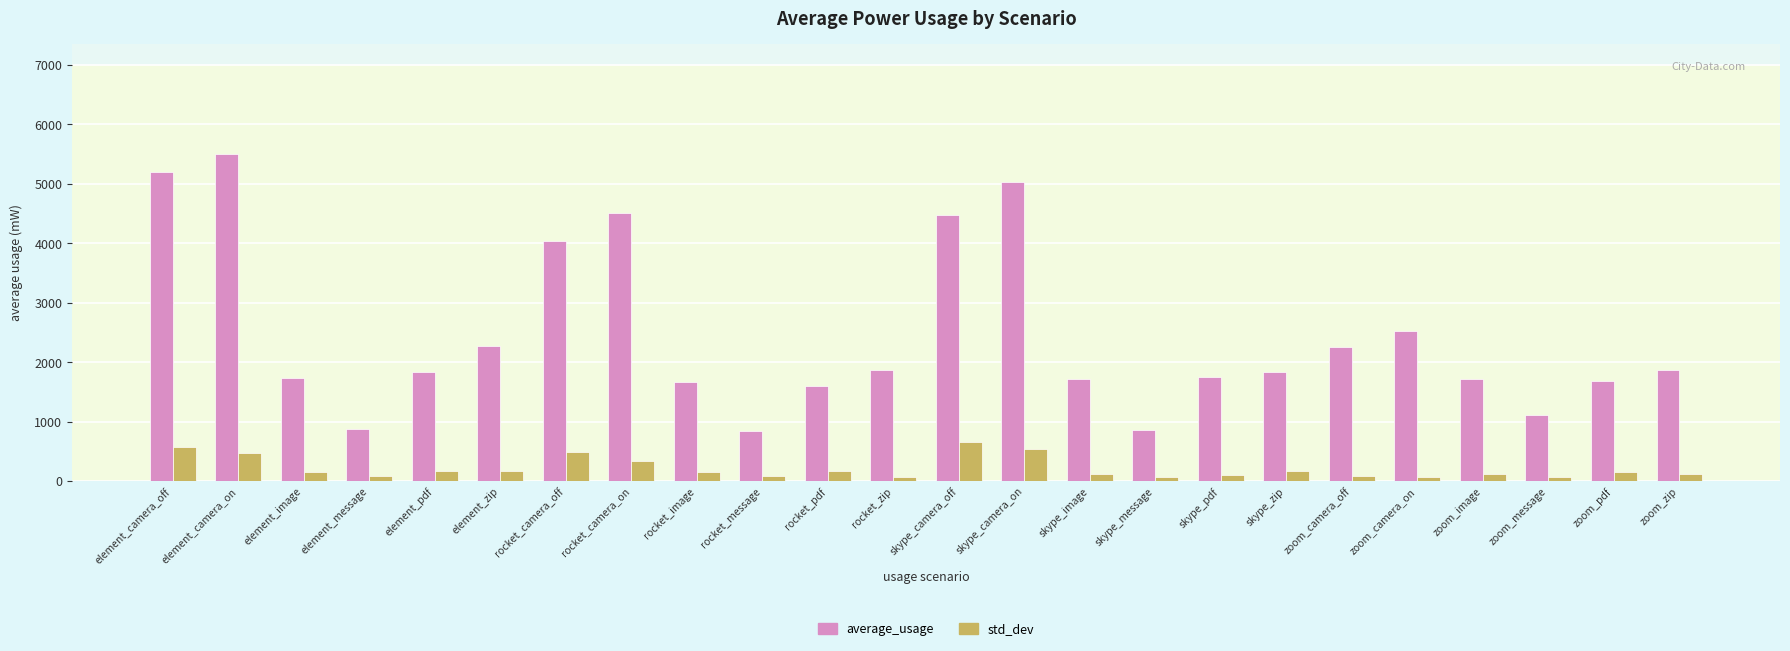

Which series has the widest spread of values?

average_usage